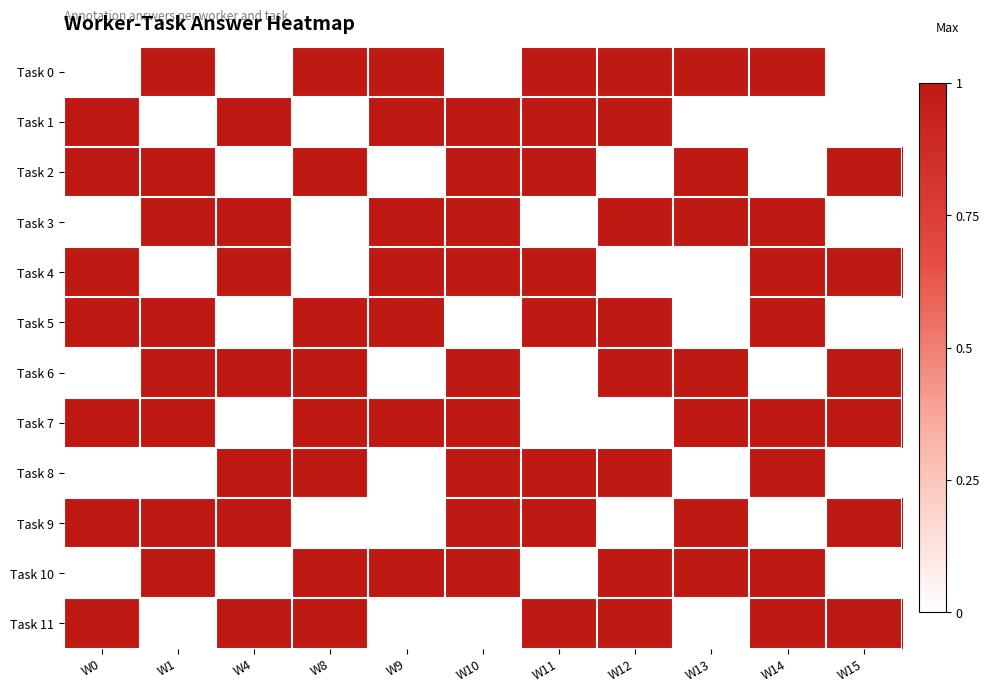

Which has a higher value, W10 or W14?

W14